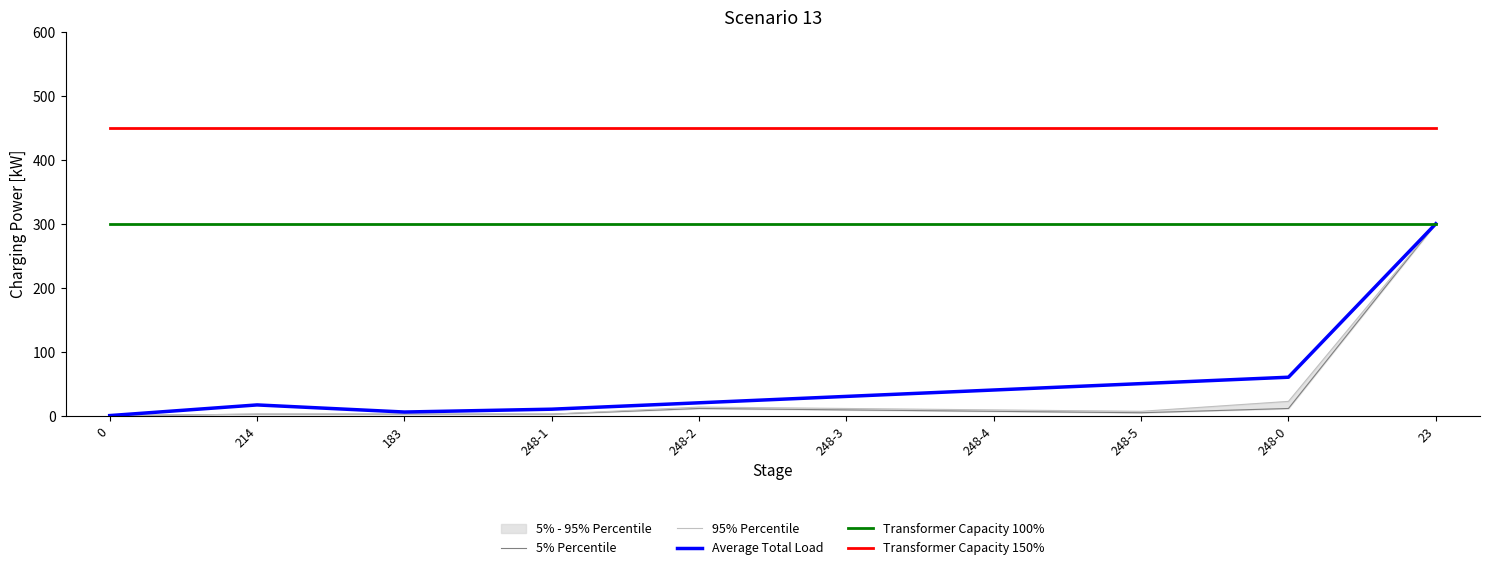

Which series has the largest total across all categories?

Transformer Capacity 150%